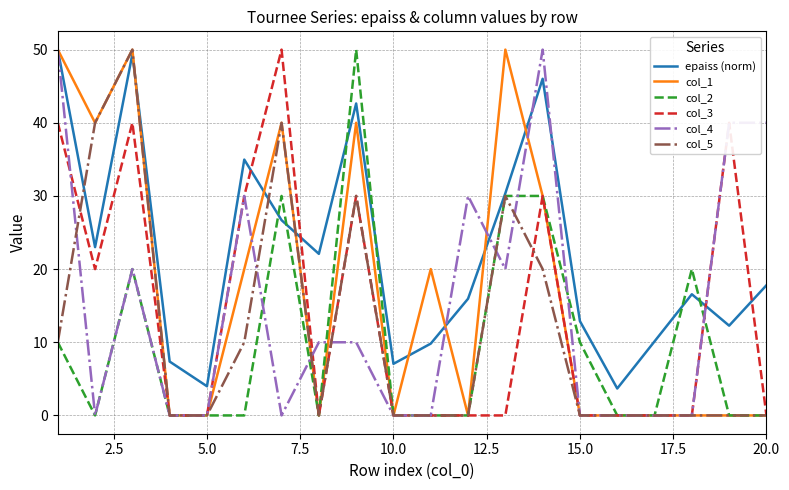

What is the maximum value shown in the chart?

50.0